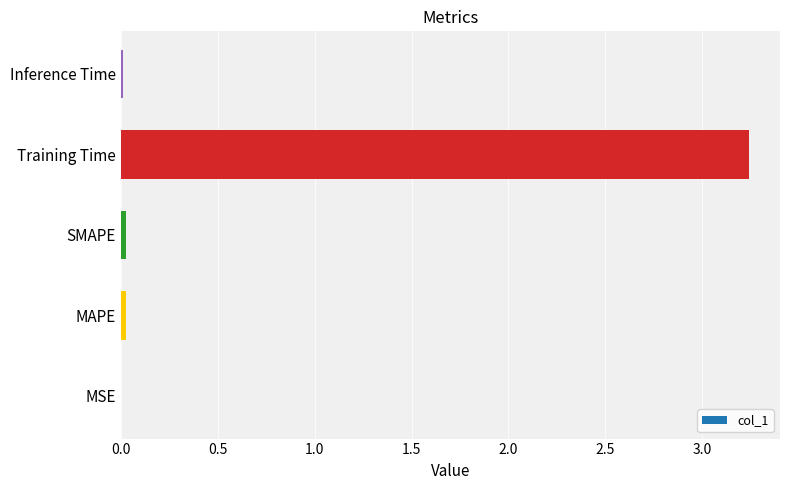

Which label corresponds to the largest value in the chart?

Training Time